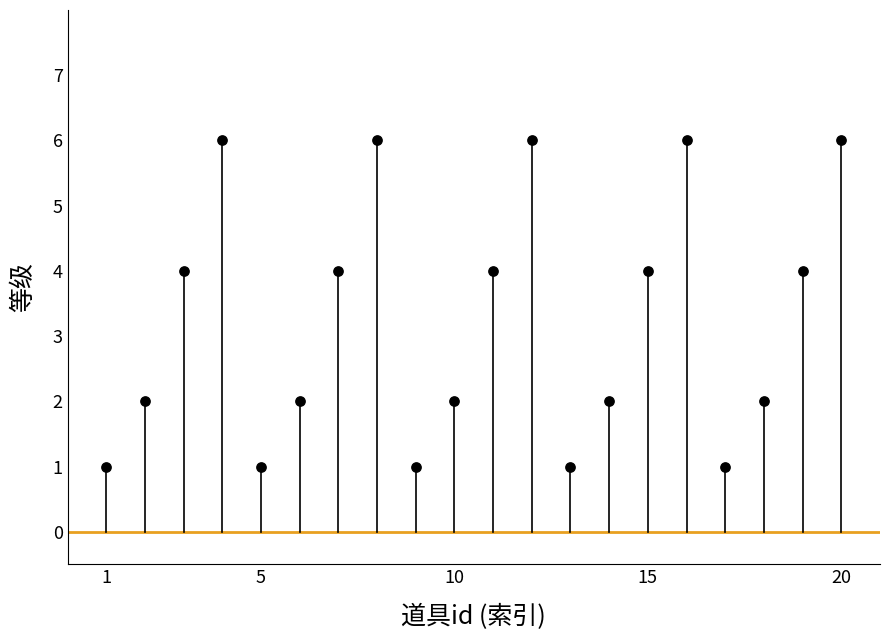

What is the range of Y values (max minus min)?

5